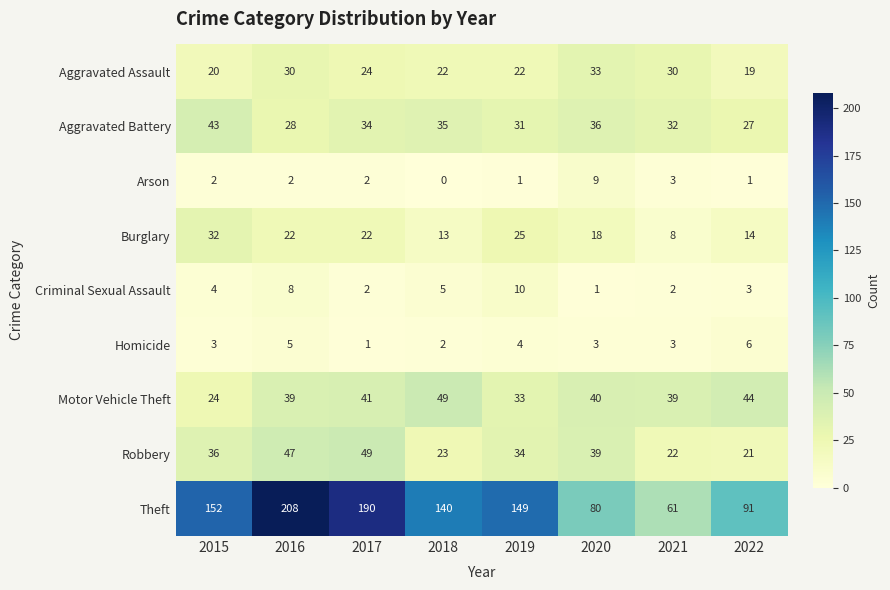

At 2022, list the series in order from largest to smallest.

Theft, Motor Vehicle Theft, Aggravated Battery, Robbery, Aggravated Assault, Burglary, Homicide, Criminal Sexual Assault, Arson